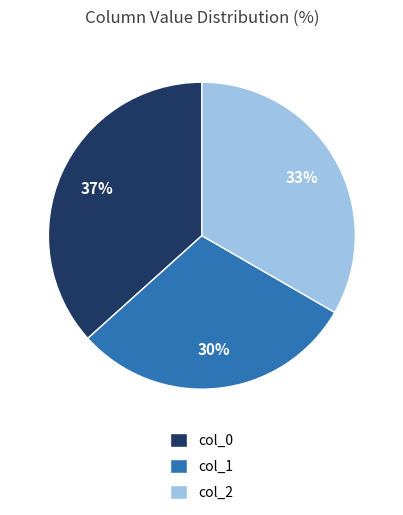

Rank the categories by value from highest to lowest.

col_0, col_2, col_1